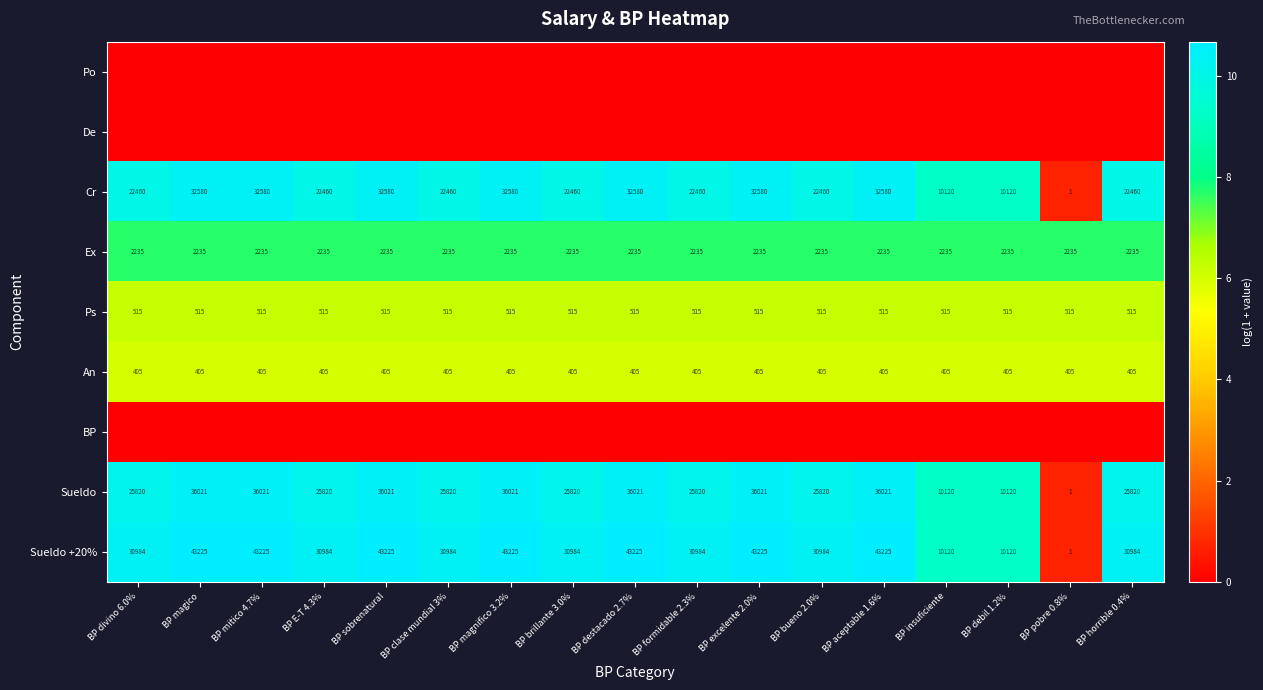

True or false: An has a value of 6.0 at BP magico.

True